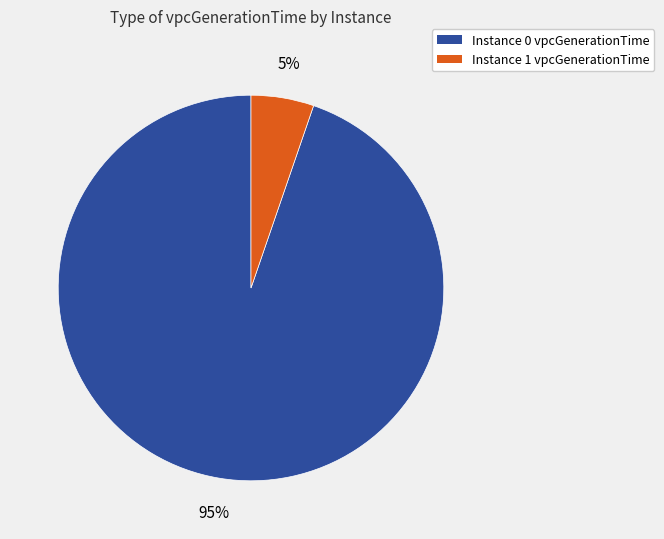

Count the number of slices in the pie.

2